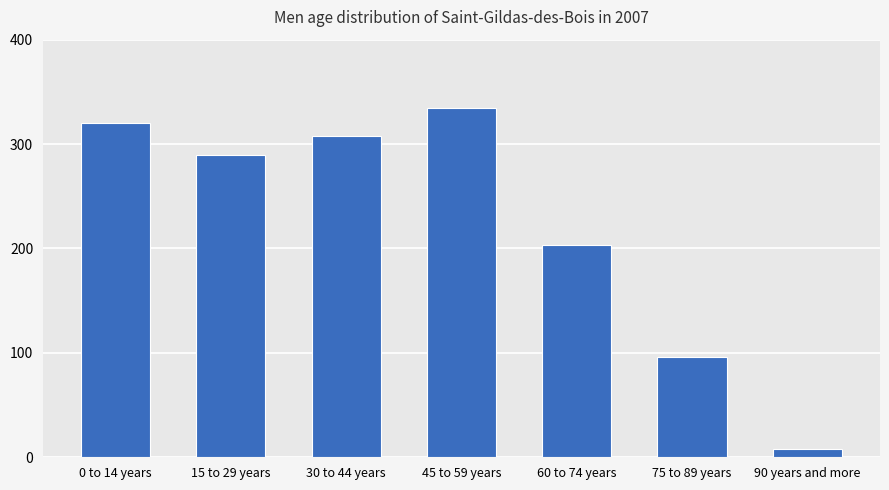

What is the value of the 5th bar from the left?

203